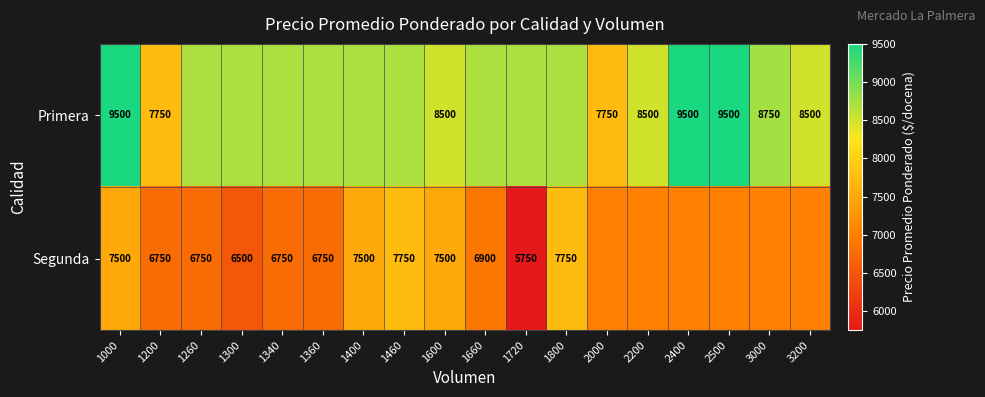

Is the value of Primera at 2200 greater than the value of Segunda at 1300?

Yes